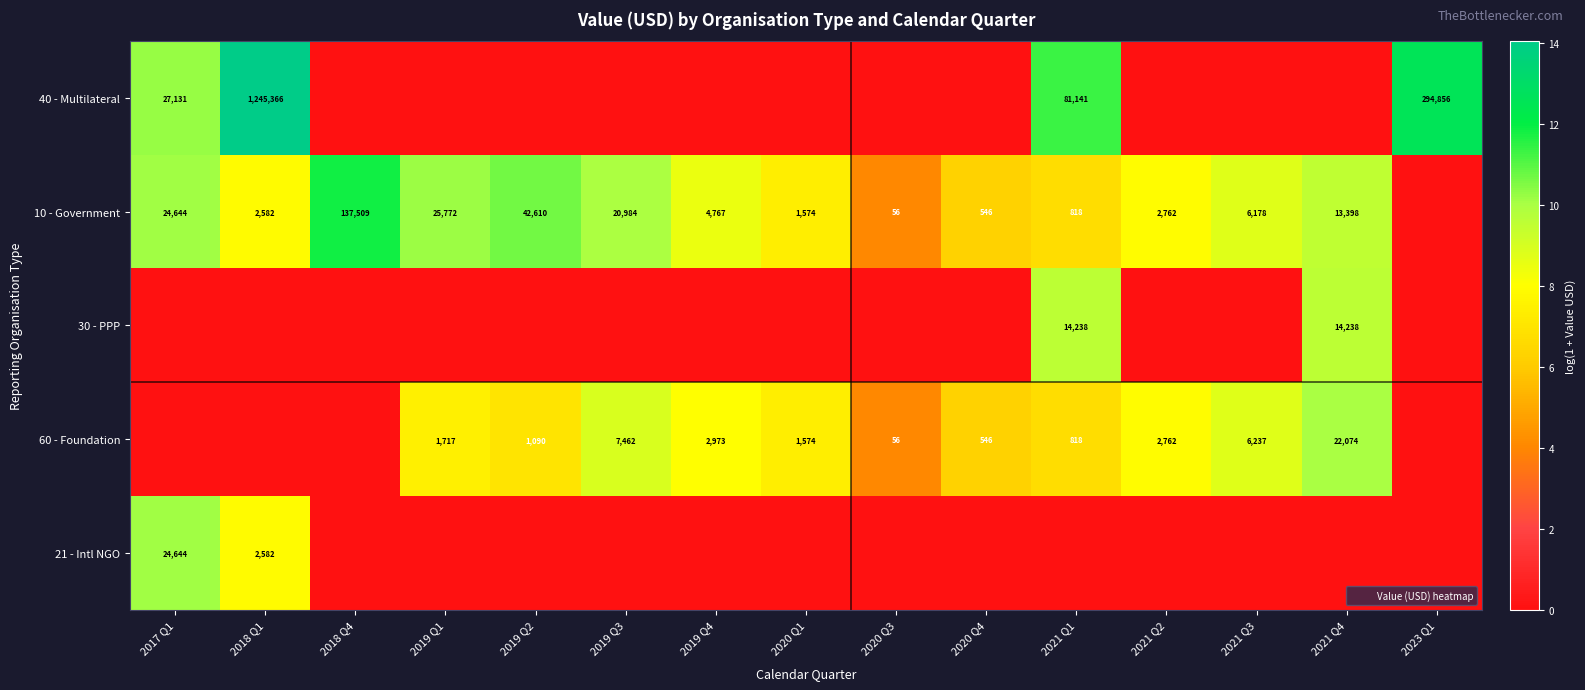

Which category has the lowest value in the 21 - Intl NGO series?

2018 Q4